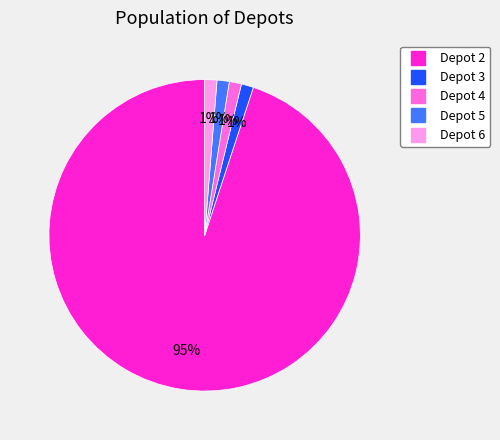

Count the number of slices in the pie.

5